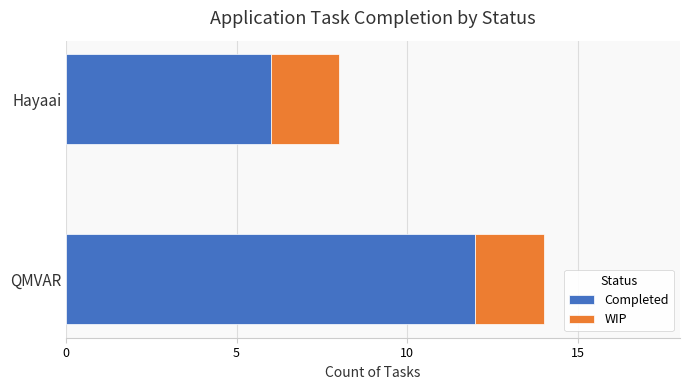

Read the Completed value at Hayaai.

6